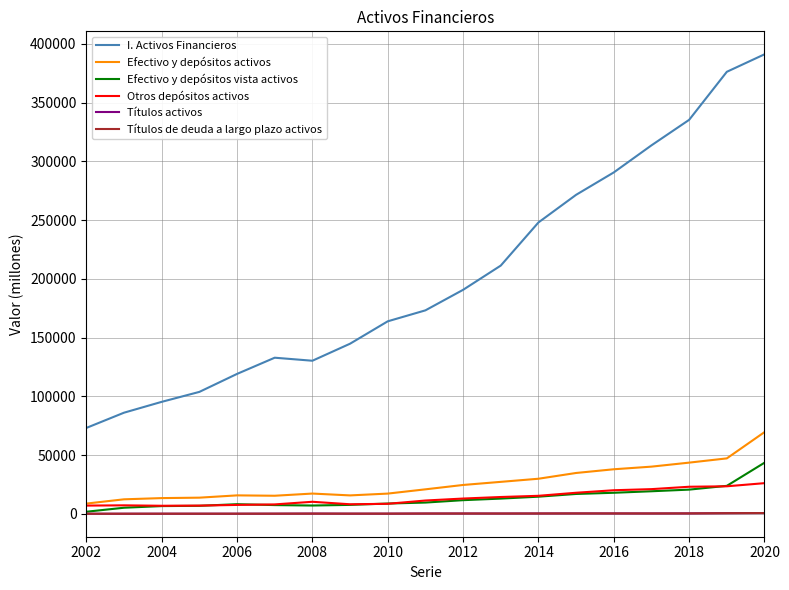

Which series has the largest total across all categories?

I. Activos Financieros